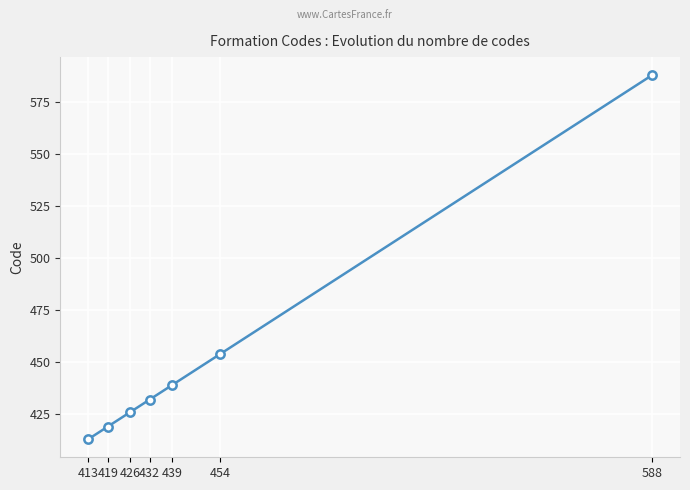

Which category has the highest value across all series?

588